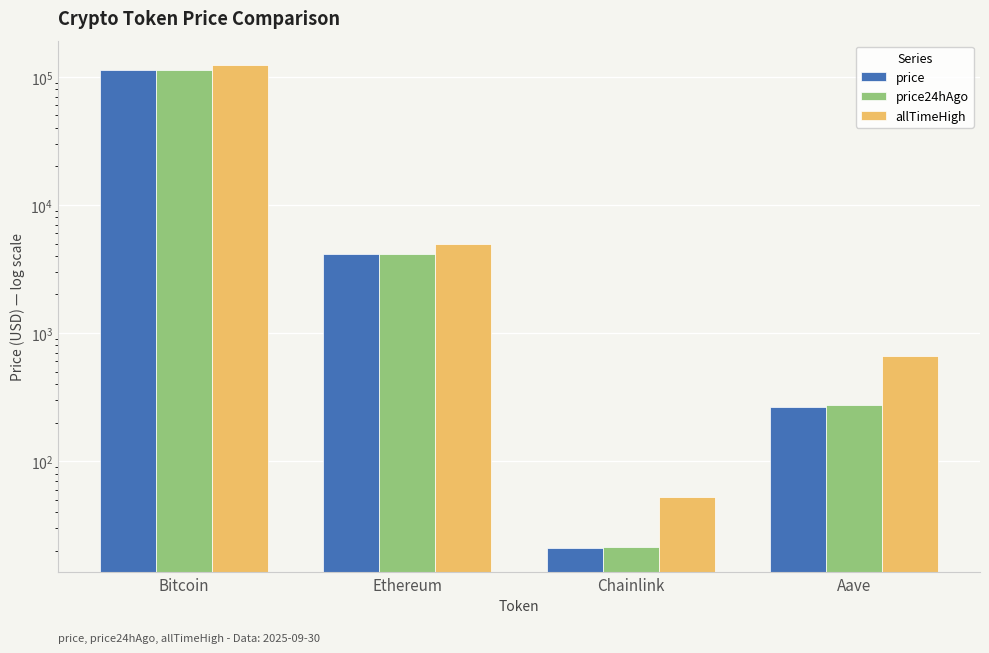

The value of allTimeHigh at Aave is 353.3. True or false?

False